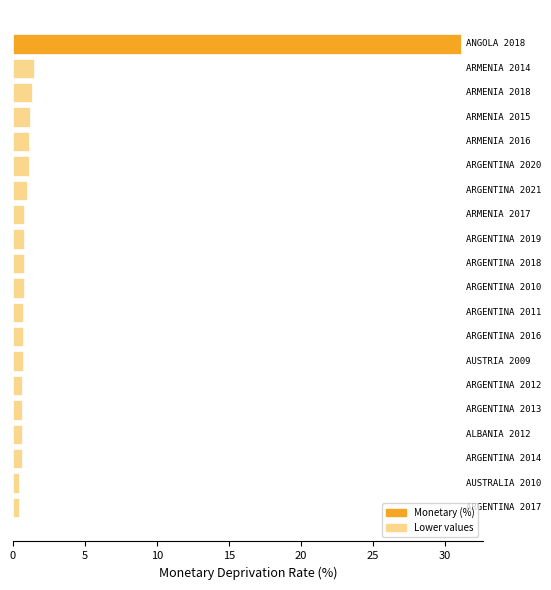

How many data points does each series have?

20